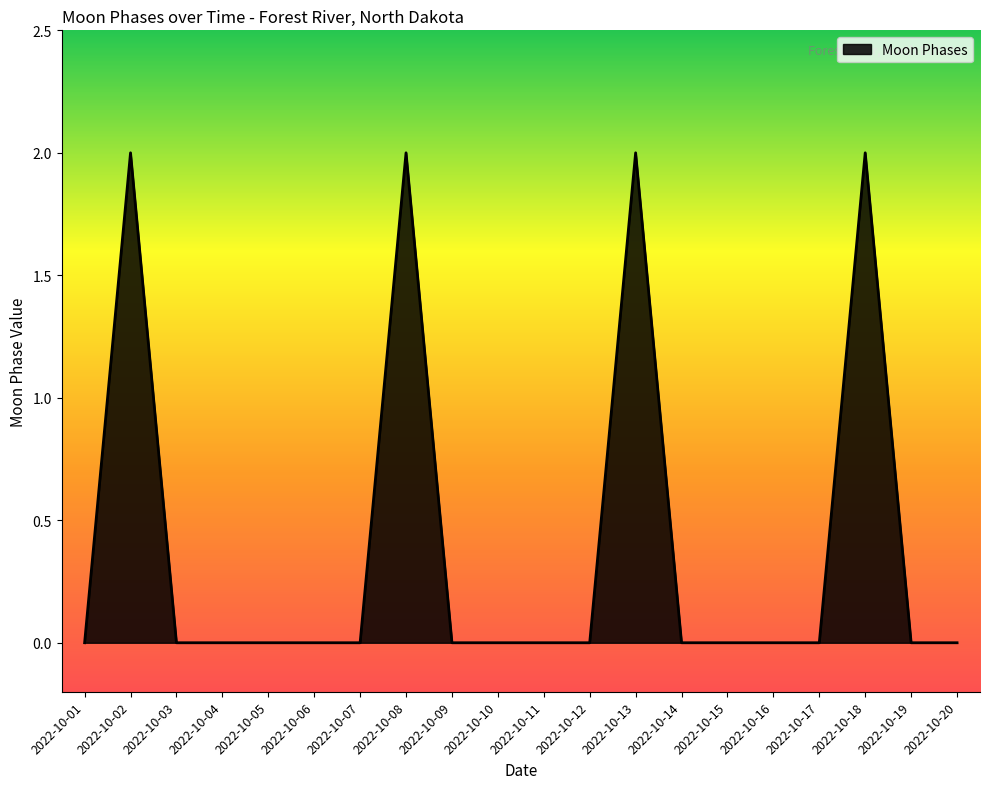

True or false: the data shows 1 at 2022-10-20.

False